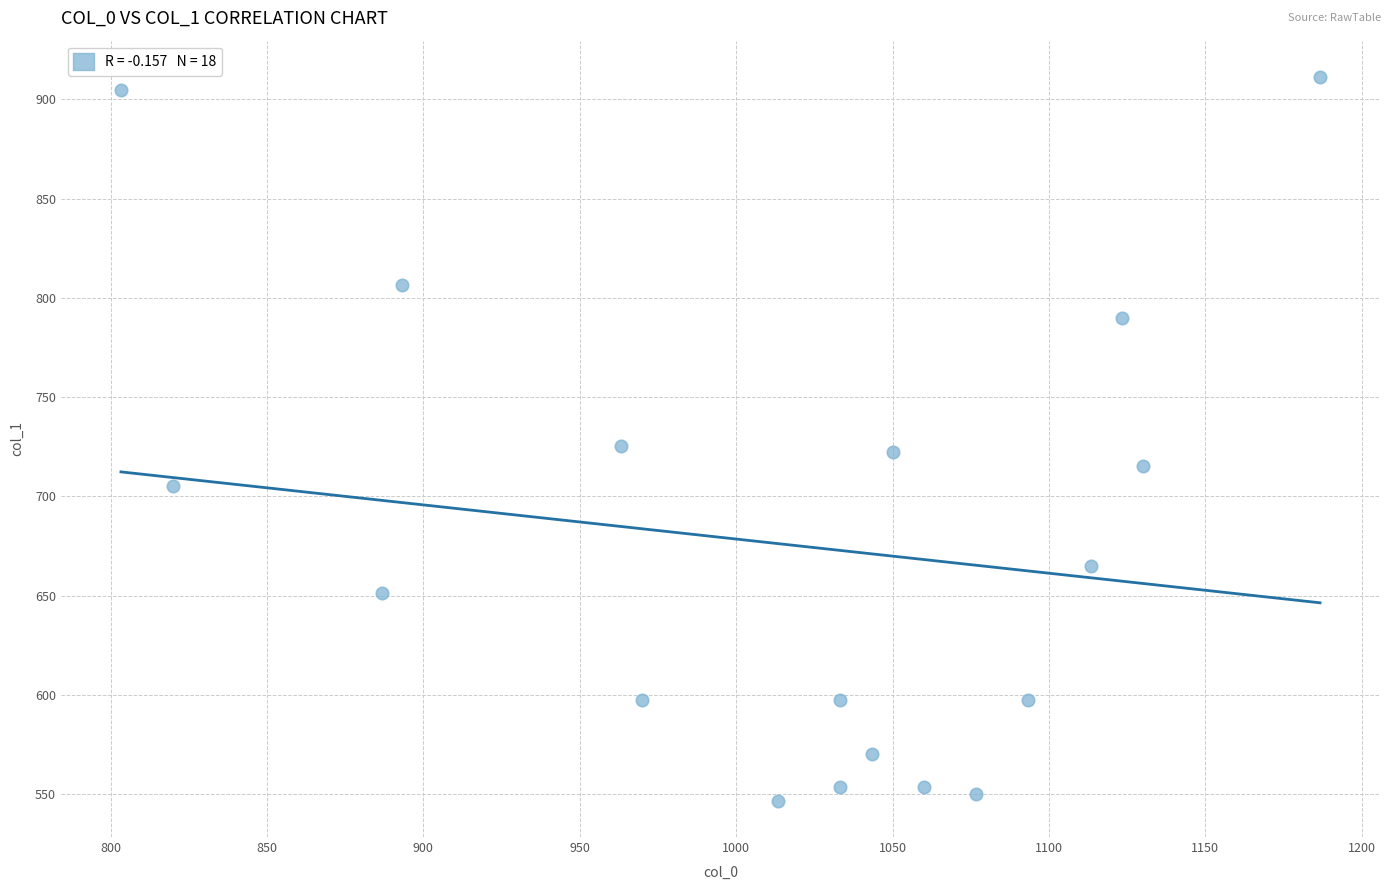

What is the range of X values (max minus min)?

383.3